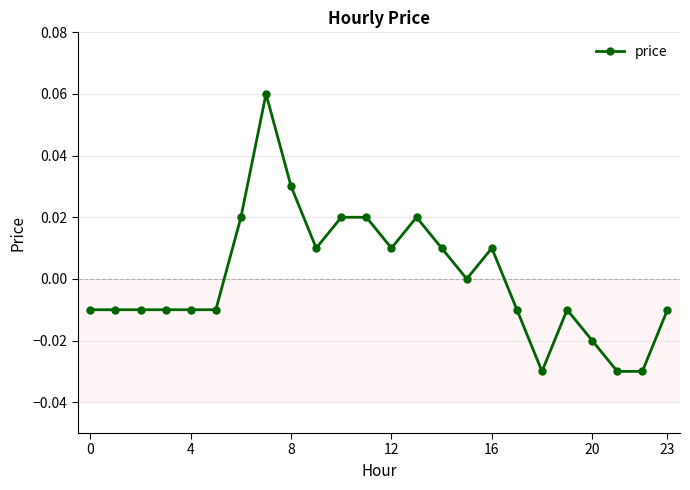

True or false: there are more than 1 points higher than both neighbors.

True